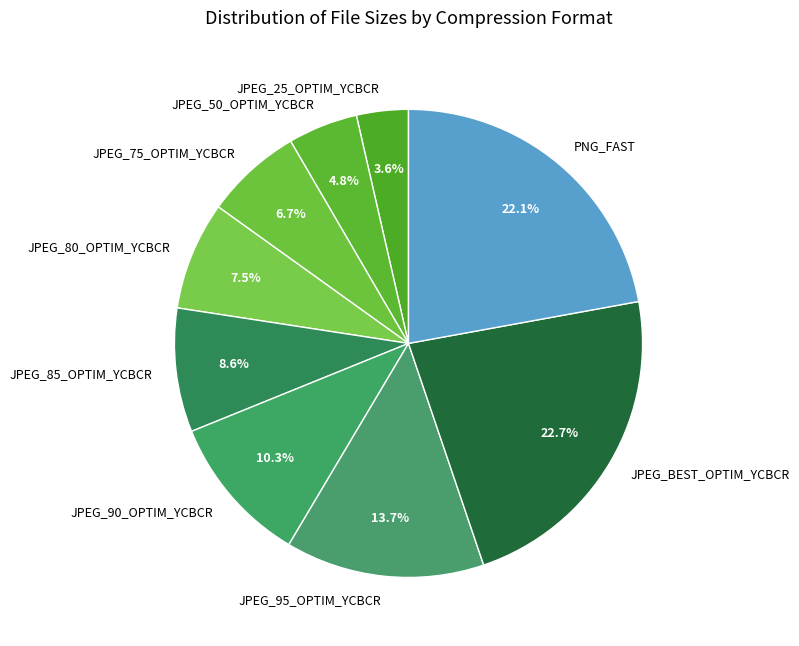

Count the number of slices in the pie.

9